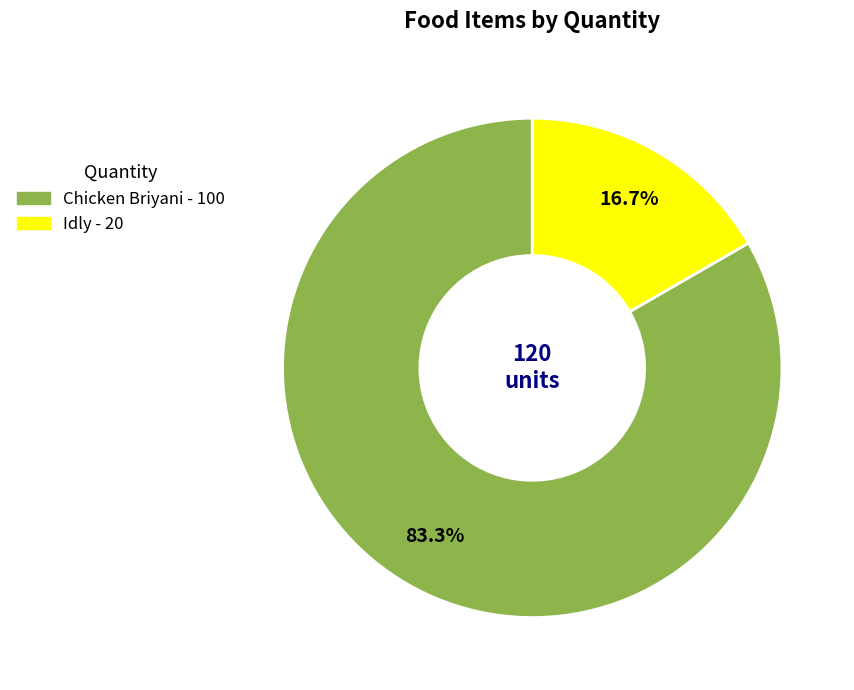

Count the number of slices in the pie.

2